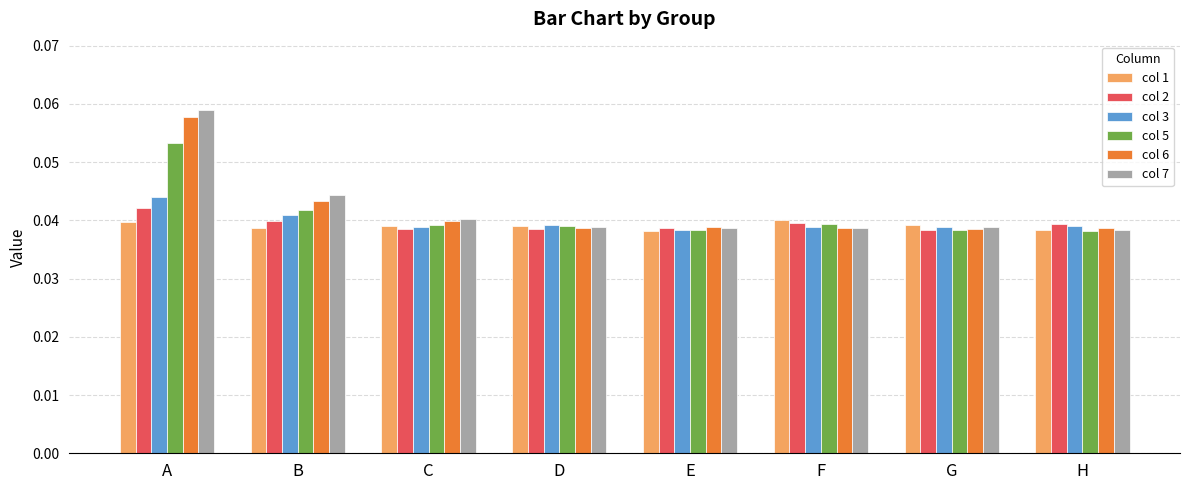

At which category is the sum across all series the highest?

A